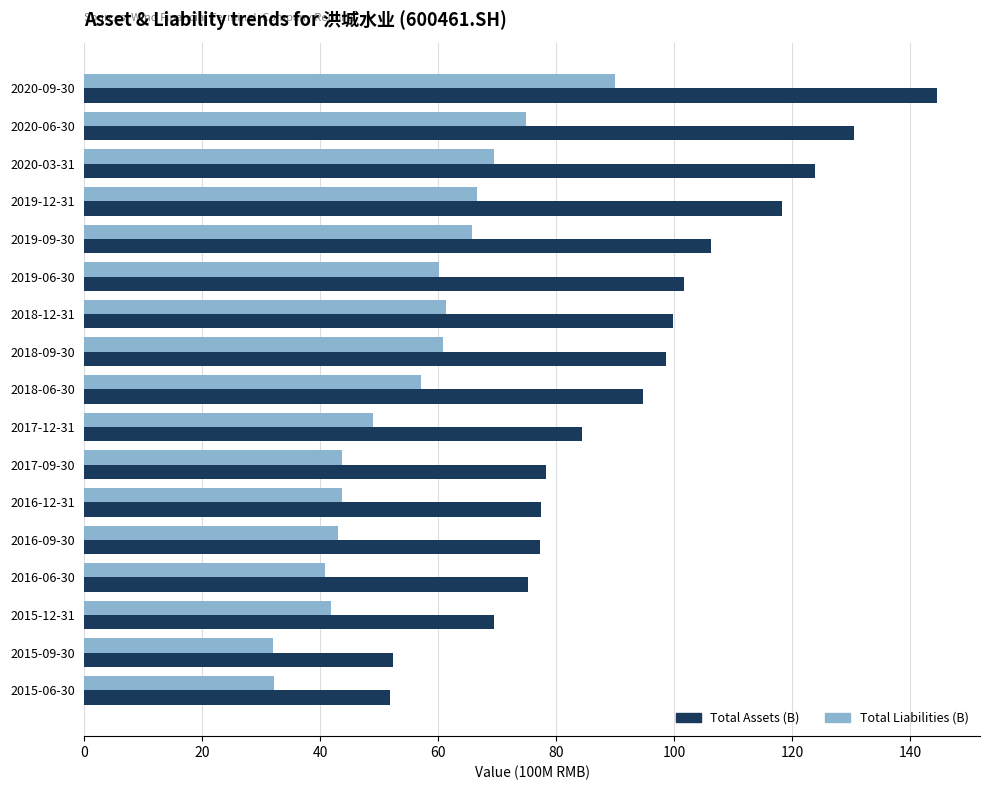

Rank the series by their maximum value, from lowest to highest.

Total Liabilities (B), Total Assets (B)